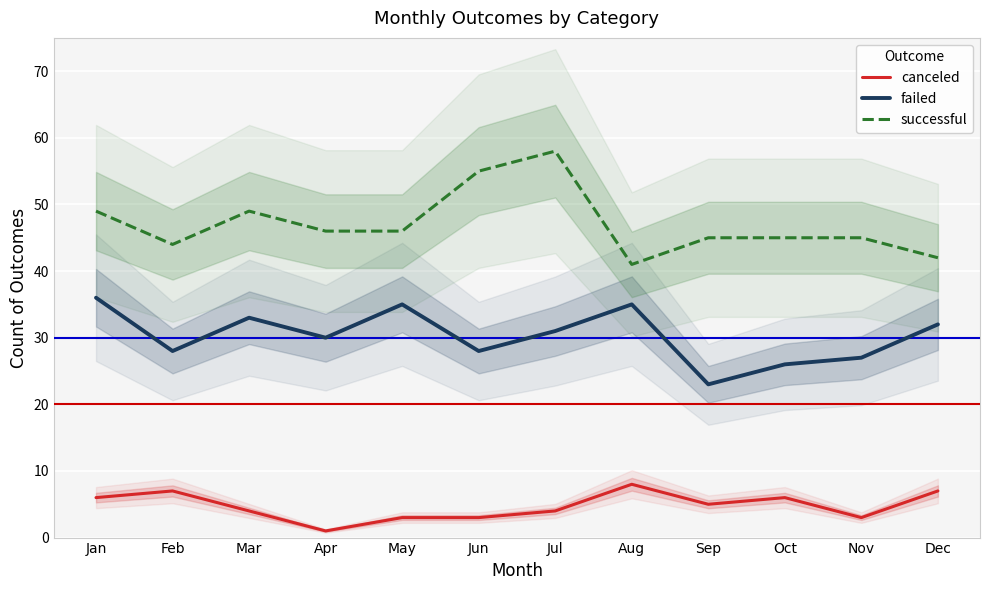

What is the difference between the highest and lowest values at Aug?

33